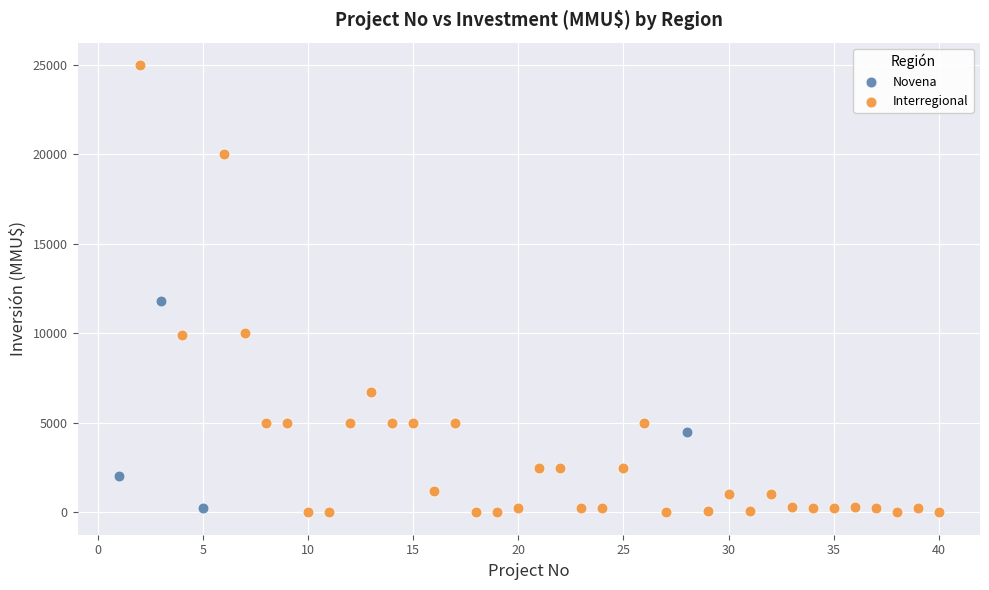

What are all the series names shown in the legend?

Novena, Interregional